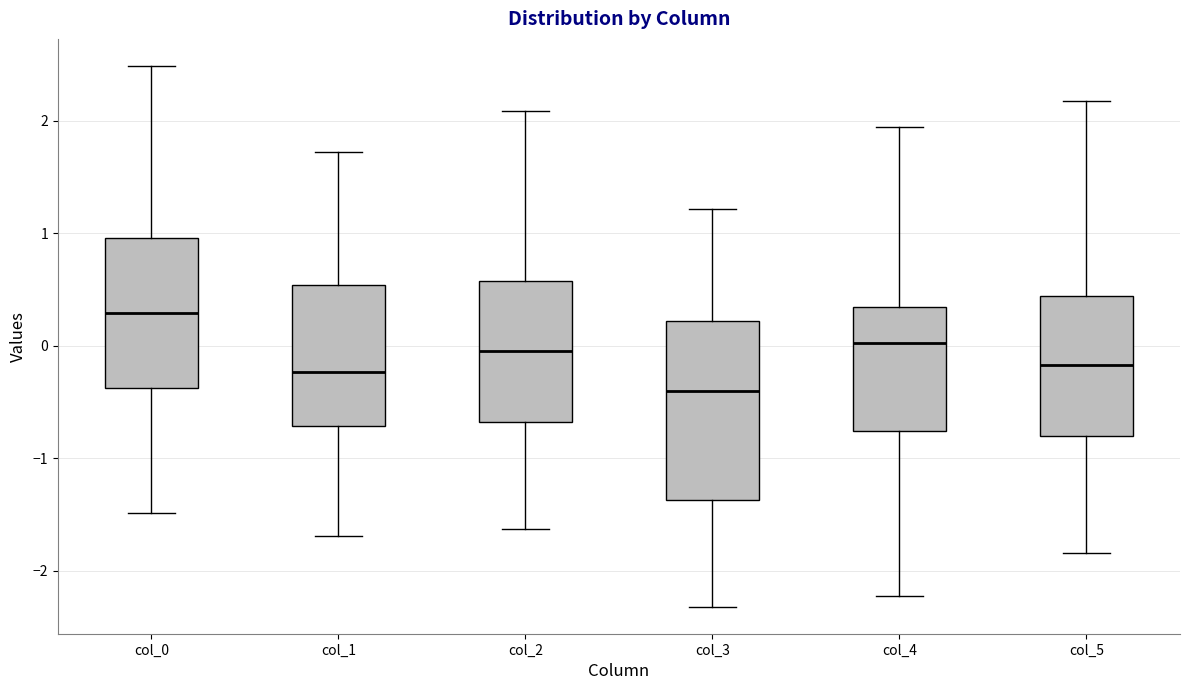

Reading left to right, transcribe this box plot: for each box, give where its median line is, the range the box spans, and where its two whiskers end, as read against the y-axis. The values are not printed on the chart, so give them approximately, as read against the axis.

col_0: median 0.3, box -0.4 to 1.0, whiskers -1.5 to 2.5
col_1: median -0.2, box -0.7 to 0.5, whiskers -1.7 to 1.7
col_2: median 0.0, box -0.7 to 0.6, whiskers -1.6 to 2.1
col_3: median -0.4, box -1.4 to 0.2, whiskers -2.3 to 1.2
col_4: median 0.0, box -0.8 to 0.3, whiskers -2.2 to 1.9
col_5: median -0.2, box -0.8 to 0.4, whiskers -1.8 to 2.2